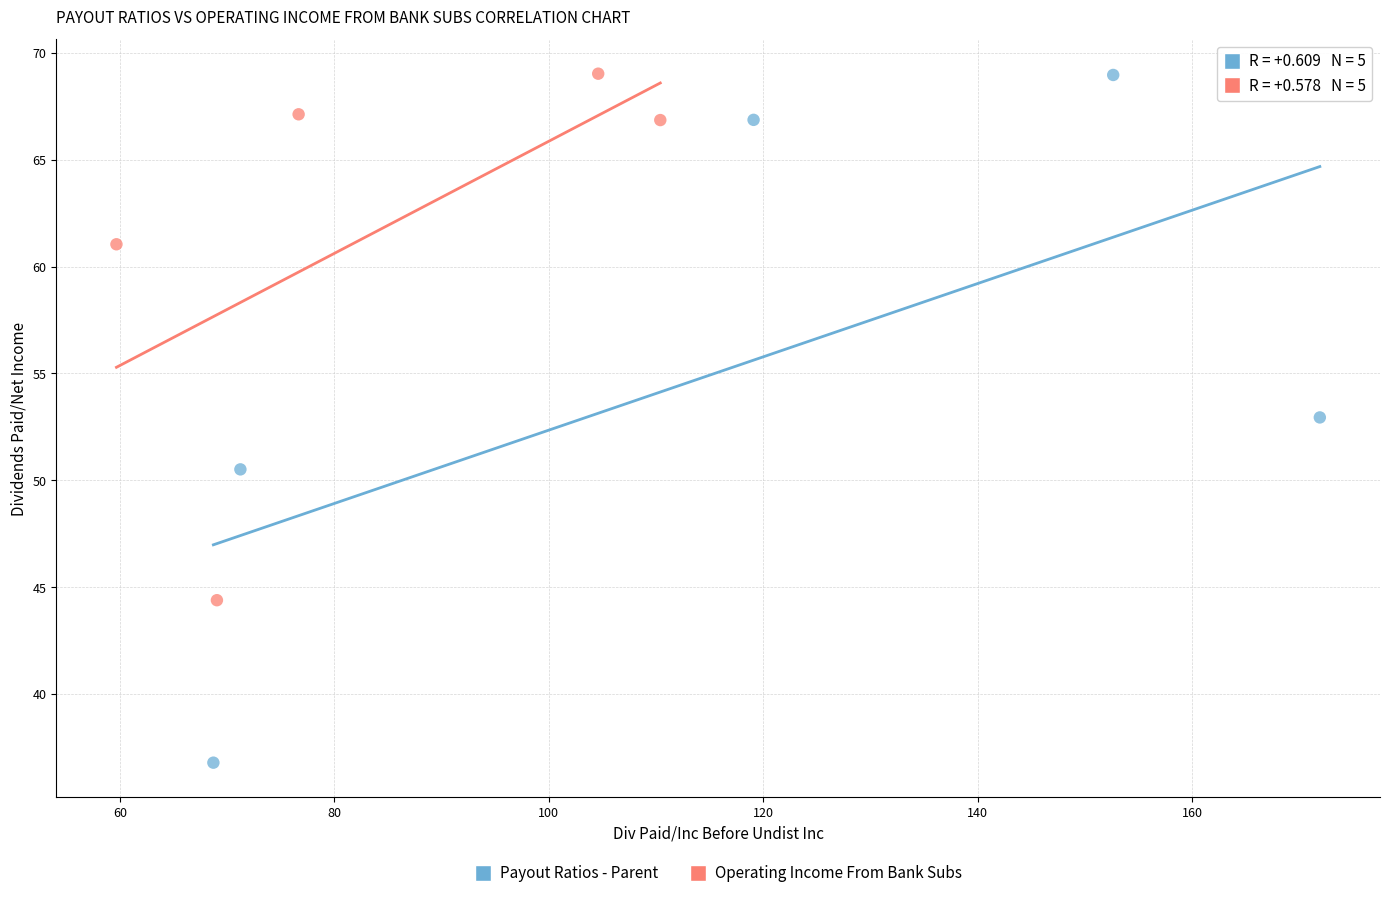

Which series contains the lowest Y value?

Payout Ratios - Parent